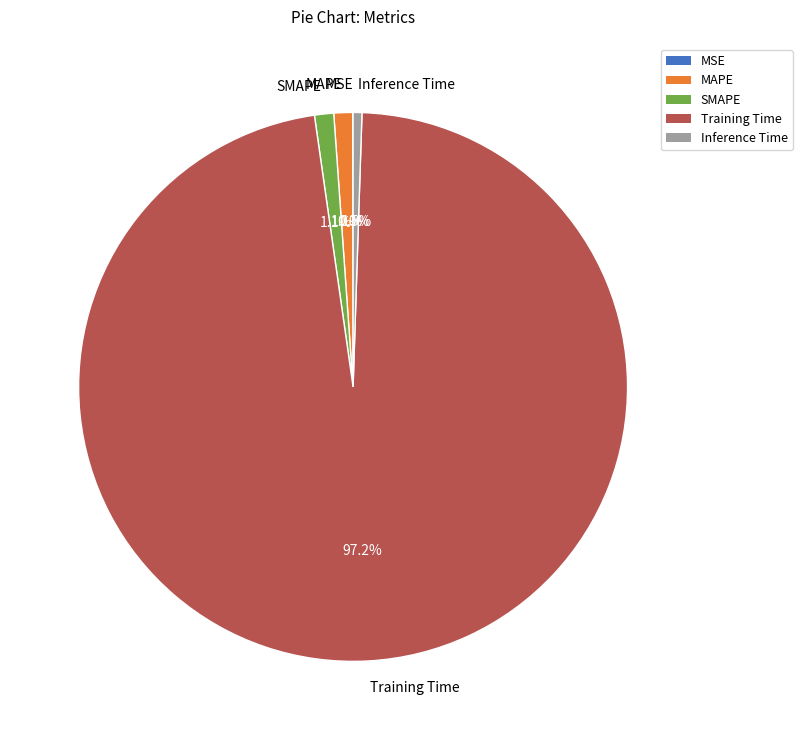

The SMAPE slice represents 13% of the pie. True or false?

False